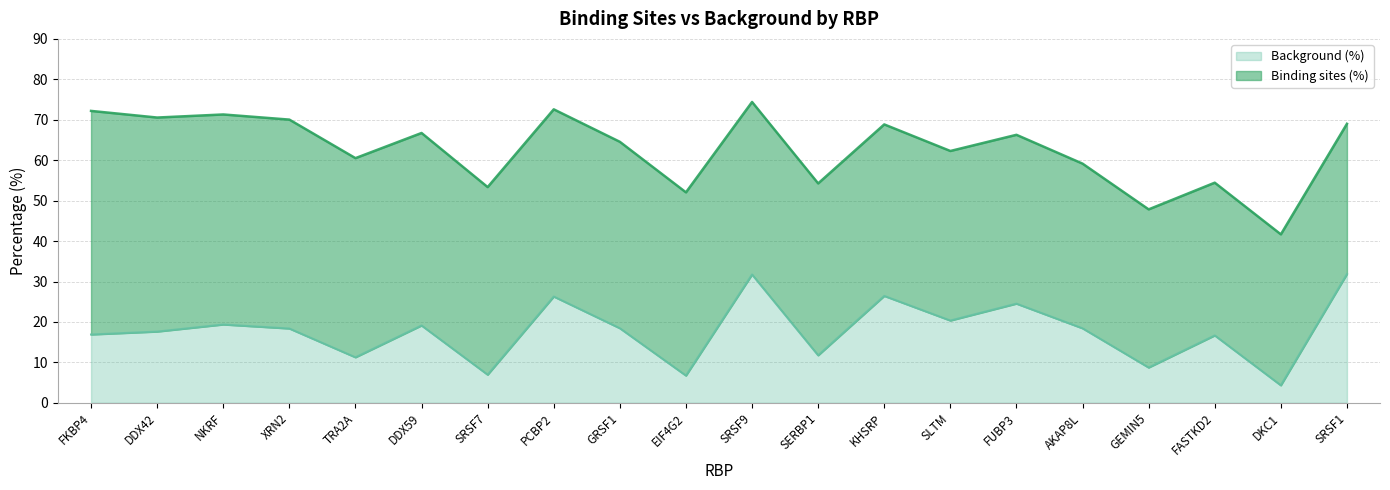

Read the Background (%) value at FASTKD2.

16.7